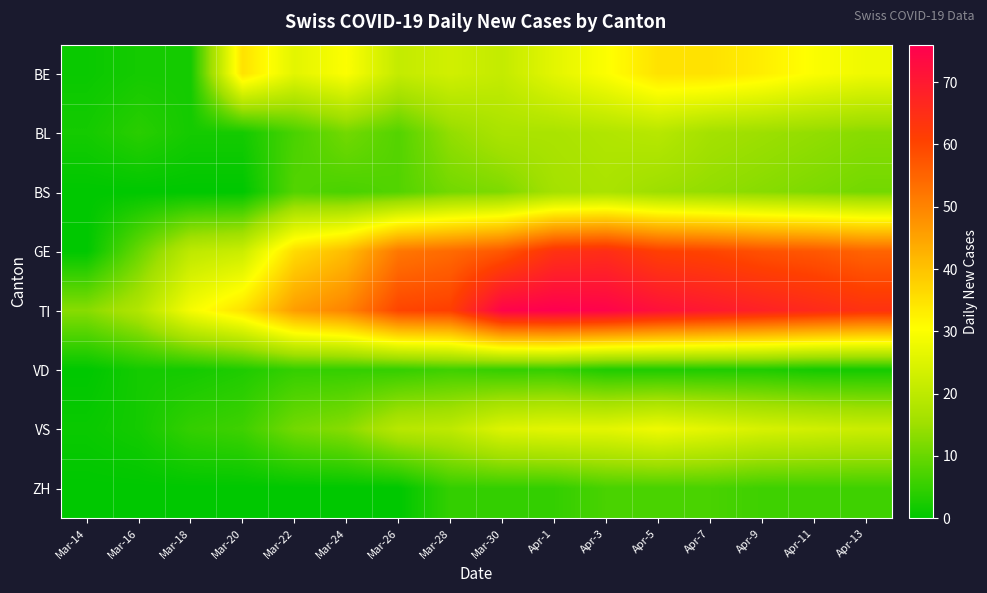

Reading left to right, list all the values displayed in this chart.

BE: Mar-14=1	Mar-16=2	Mar-18=2	Mar-20=35	Mar-22=26	Mar-24=30	Mar-26=21	Mar-28=23	Mar-30=21	Apr-1=26	Apr-3=30	Apr-5=35	Apr-7=35	Apr-9=33	Apr-11=30	Apr-13=28
BL: Mar-14=2	Mar-16=4	Mar-18=2	Mar-20=2	Mar-22=7	Mar-24=11	Mar-26=8	Mar-28=14	Mar-30=17	Apr-1=17	Apr-3=18	Apr-5=19	Apr-7=16	Apr-9=15	Apr-11=14	Apr-13=13
BS: Mar-14=0	Mar-16=0	Mar-18=0	Mar-20=0	Mar-22=8	Mar-24=7	Mar-26=8	Mar-28=11	Mar-30=12	Apr-1=16	Apr-3=17	Apr-5=15	Apr-7=14	Apr-9=13	Apr-11=12	Apr-13=11
GE: Mar-14=0	Mar-16=10	Mar-18=20	Mar-20=22	Mar-22=36	Mar-24=41	Mar-26=52	Mar-28=54	Mar-30=57	Apr-1=64	Apr-3=65	Apr-5=61	Apr-7=60	Apr-9=58	Apr-11=57	Apr-13=55
TI: Mar-14=13	Mar-16=18	Mar-18=29	Mar-20=35	Mar-22=46	Mar-24=50	Mar-26=60	Mar-28=61	Mar-30=75	Apr-1=76	Apr-3=75	Apr-5=72	Apr-7=70	Apr-9=68	Apr-11=66	Apr-13=64
VD: Mar-14=0	Mar-16=2	Mar-18=2	Mar-20=3	Mar-22=5	Mar-24=5	Mar-26=5	Mar-28=6	Mar-30=5	Apr-1=5	Apr-3=3	Apr-5=3	Apr-7=3	Apr-9=3	Apr-11=2	Apr-13=2
VS: Mar-14=1	Mar-16=2	Mar-18=5	Mar-20=6	Mar-22=11	Mar-24=13	Mar-26=19	Mar-28=20	Mar-30=25	Apr-1=26	Apr-3=26	Apr-5=28	Apr-7=26	Apr-9=24	Apr-11=23	Apr-13=22
ZH: Mar-14=0	Mar-16=0	Mar-18=0	Mar-20=0	Mar-22=0	Mar-24=0	Mar-26=0	Mar-28=5	Mar-30=5	Apr-1=5	Apr-3=7	Apr-5=7	Apr-7=7	Apr-9=6	Apr-11=6	Apr-13=6